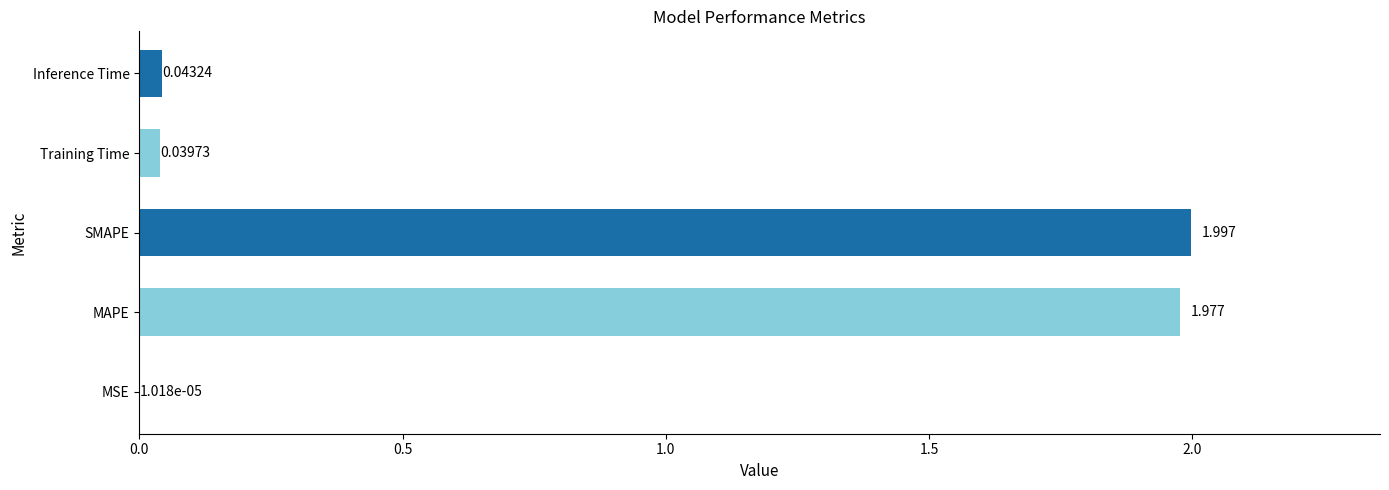

Where is the data nearest to the value 0?

MSE